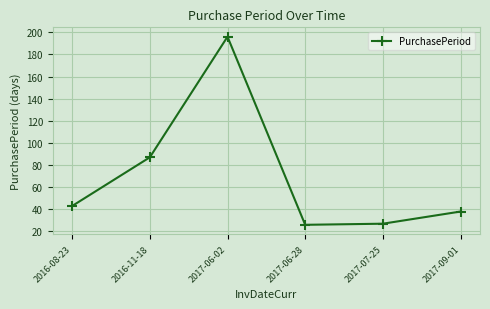

What is the value of the 3rd point from the left?

196